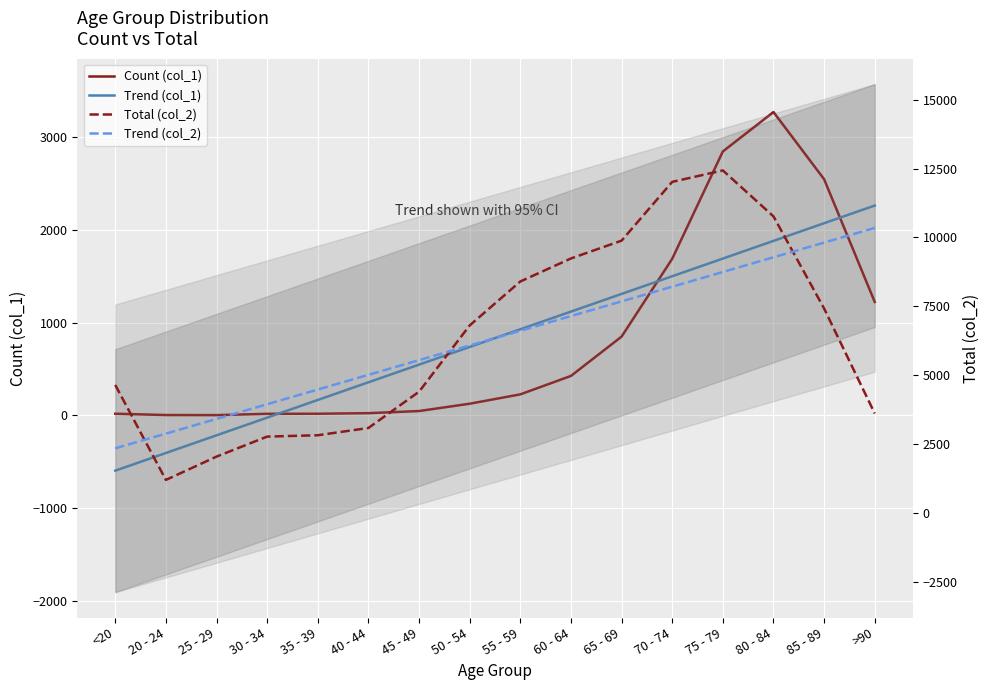

At how many categories does at least one series exceed 2527?

16